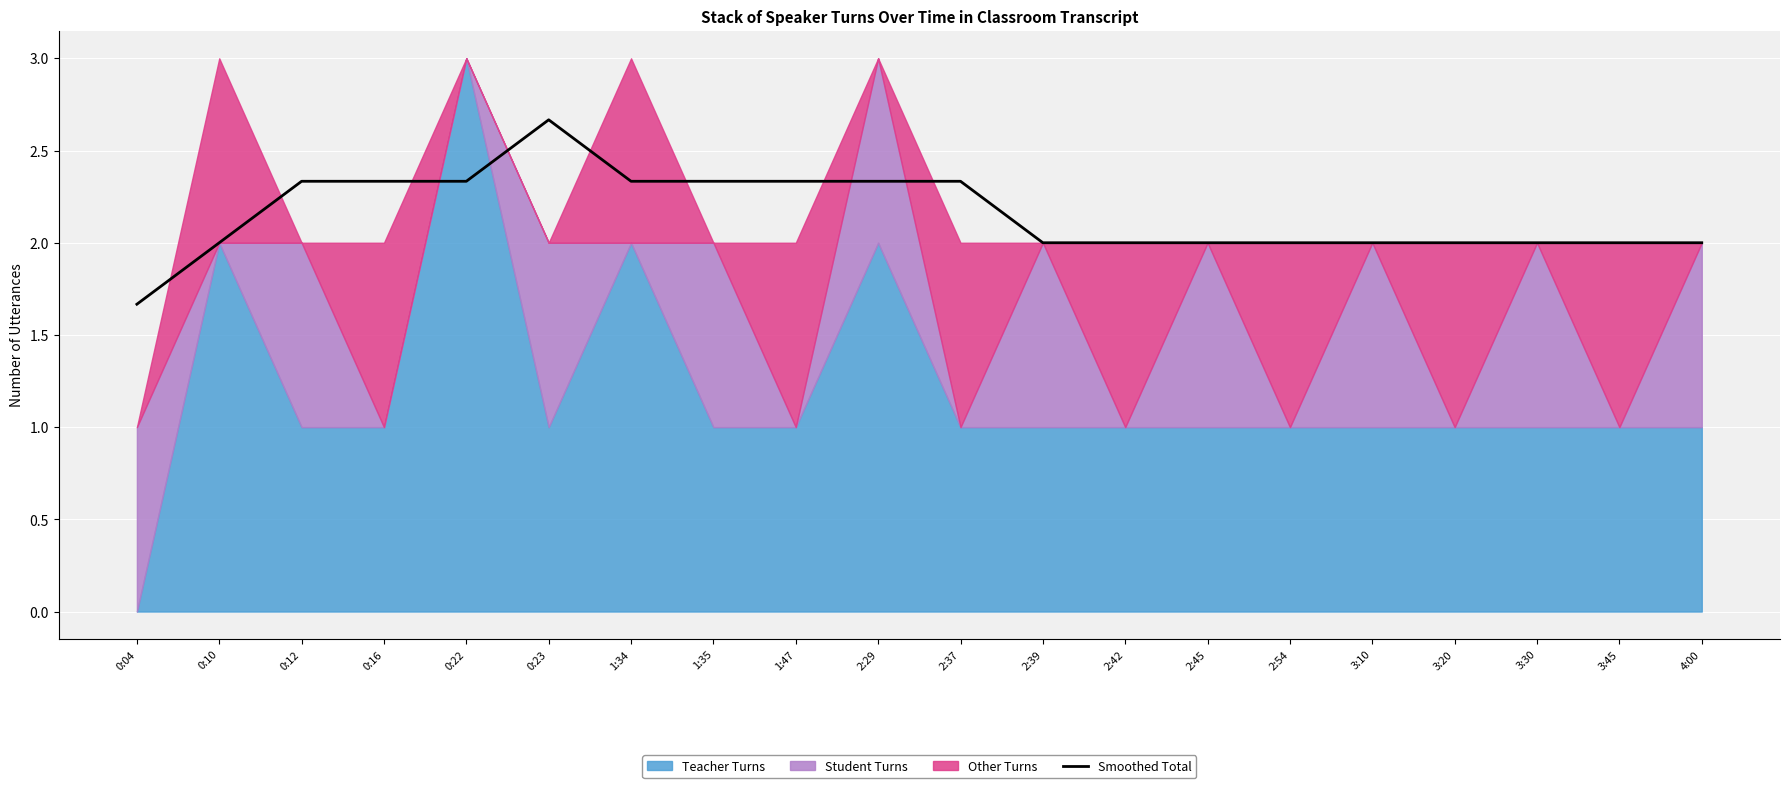

Which category has the highest value in the Smoothed Total series?

0:23